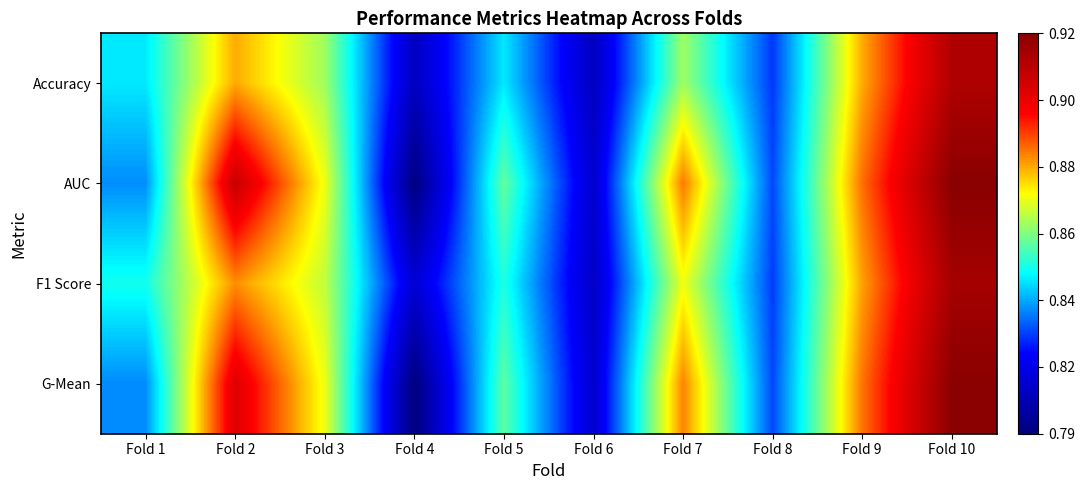

How many categories are shown in the chart?

10